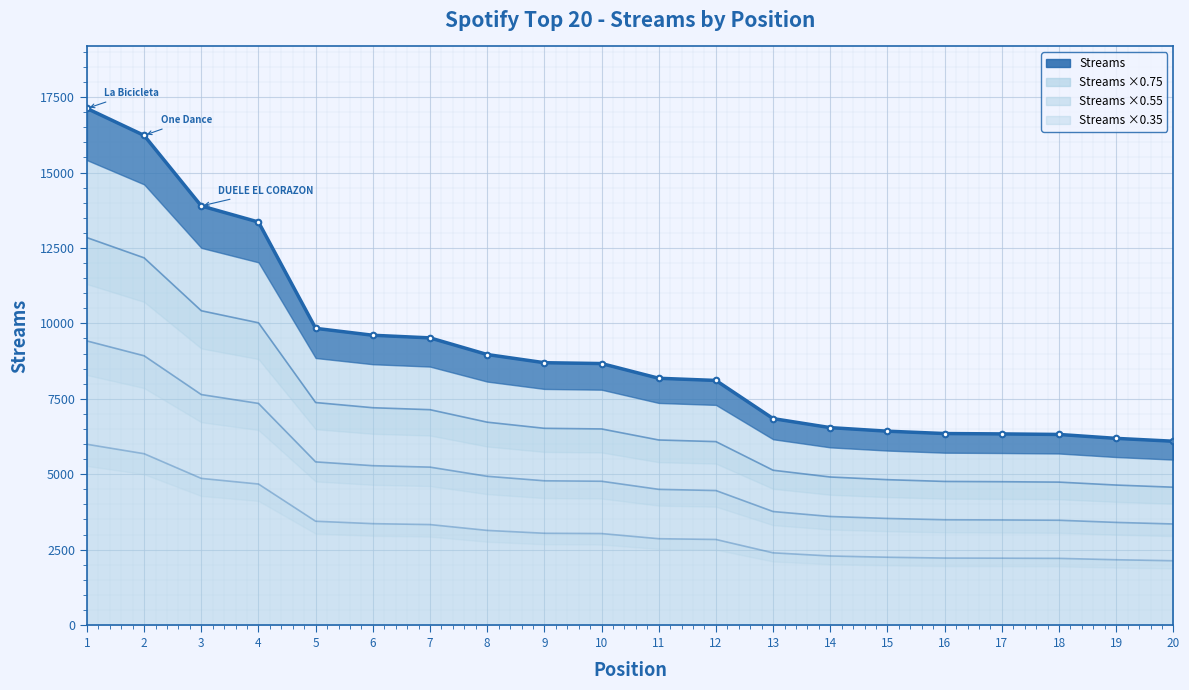

Which series has the largest total across all categories?

Streams